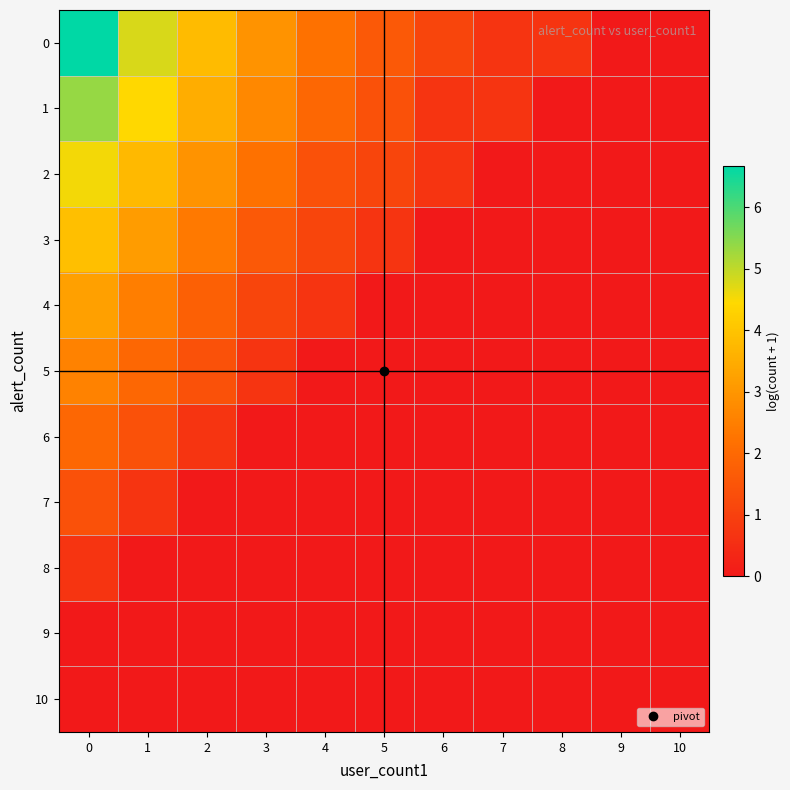

Reading left to right, extract all data points from this chart.

0: 0=6.7	1=4.8	2=3.8	3=2.9	4=2.2	5=1.6	6=1.1	7=0.7	8=0.7	9=0.0	10=0.0
1: 0=5.4	1=4.5	2=3.5	3=2.7	4=1.9	5=1.4	6=0.7	7=0.7	8=0.0	9=0.0	10=0.0
2: 0=4.6	1=3.8	2=2.9	3=2.2	4=1.4	5=1.1	6=0.7	7=0.0	8=0.0	9=0.0	10=0.0
3: 0=3.9	1=3.1	2=2.4	3=1.6	4=1.1	5=0.7	6=0.0	7=0.0	8=0.0	9=0.0	10=0.0
4: 0=3.2	1=2.5	2=1.8	3=1.1	4=0.7	5=0.0	6=0.0	7=0.0	8=0.0	9=0.0	10=0.0
5: 0=2.6	1=1.9	2=1.4	3=0.7	4=0.0	5=0.0	6=0.0	7=0.0	8=0.0	9=0.0	10=0.0
6: 0=1.9	1=1.4	2=0.7	3=0.0	4=0.0	5=0.0	6=0.0	7=0.0	8=0.0	9=0.0	10=0.0
7: 0=1.4	1=0.7	2=0.0	3=0.0	4=0.0	5=0.0	6=0.0	7=0.0	8=0.0	9=0.0	10=0.0
8: 0=0.7	1=0.0	2=0.0	3=0.0	4=0.0	5=0.0	6=0.0	7=0.0	8=0.0	9=0.0	10=0.0
9: 0=0.0	1=0.0	2=0.0	3=0.0	4=0.0	5=0.0	6=0.0	7=0.0	8=0.0	9=0.0	10=0.0
10: 0=0.0	1=0.0	2=0.0	3=0.0	4=0.0	5=0.0	6=0.0	7=0.0	8=0.0	9=0.0	10=0.0